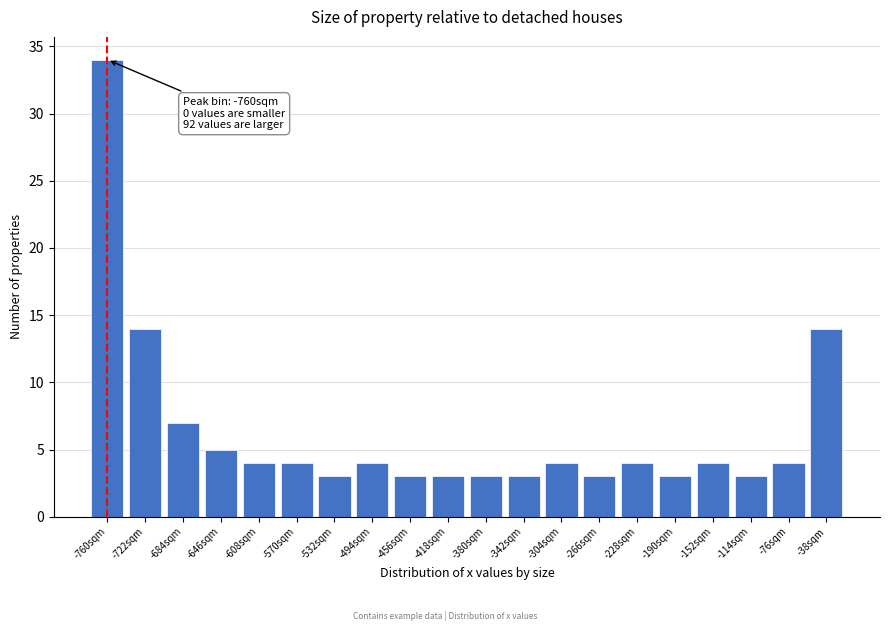

Reading right to left, what are all the values shown in this chart?

-38sqm=14	-76sqm=4	-114sqm=3	-152sqm=4	-190sqm=3	-228sqm=4	-266sqm=3	-304sqm=4	-342sqm=3	-380sqm=3	-418sqm=3	-456sqm=3	-494sqm=4	-532sqm=3	-570sqm=4	-608sqm=4	-646sqm=5	-684sqm=7	-722sqm=14	-760sqm=34